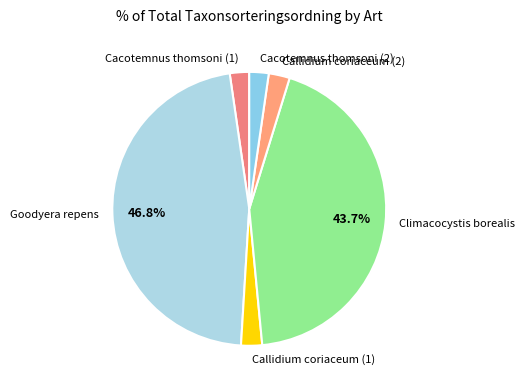

Does Callidium coriaceum (2) represent more than half of the total?

No